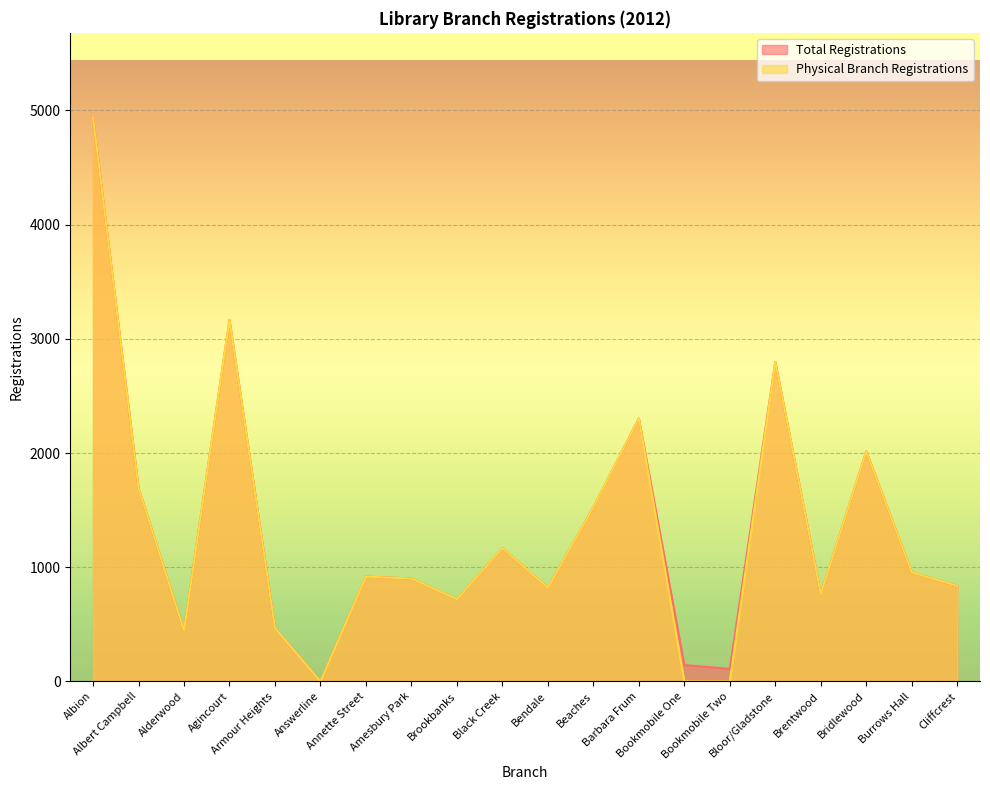

Reading left to right, list all the values displayed in this chart.

Total Registrations: Albion=4939	Albert Campbell=1695	Alderwood=445	Agincourt=3166	Armour Heights=467	Answerline=1	Annette Street=918	Amesbury Park=901	Brookbanks=720	Black Creek=1167	Bendale=820	Beaches=1525	Barbara Frum=2303	Bookmobile One=143	Bookmobile Two=110	Bloor/Gladstone=2798	Brentwood=766	Bridlewood=2015	Burrows Hall=955	Cliffcrest=837
Physical Branch Registrations: Albion=4939	Albert Campbell=1695	Alderwood=445	Agincourt=3166	Armour Heights=467	Answerline=0	Annette Street=918	Amesbury Park=901	Brookbanks=720	Black Creek=1167	Bendale=820	Beaches=1525	Barbara Frum=2303	Bookmobile One=0	Bookmobile Two=0	Bloor/Gladstone=2798	Brentwood=766	Bridlewood=2015	Burrows Hall=955	Cliffcrest=837